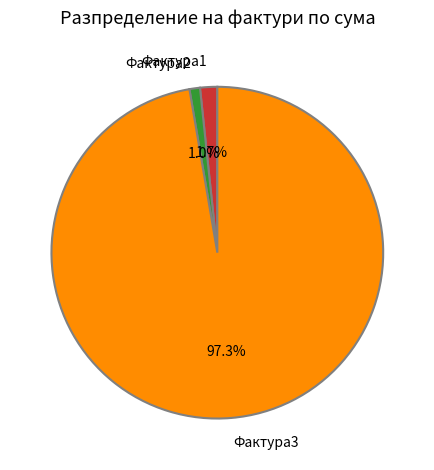

The Фактура2 slice represents 1% of the pie. True or false?

True